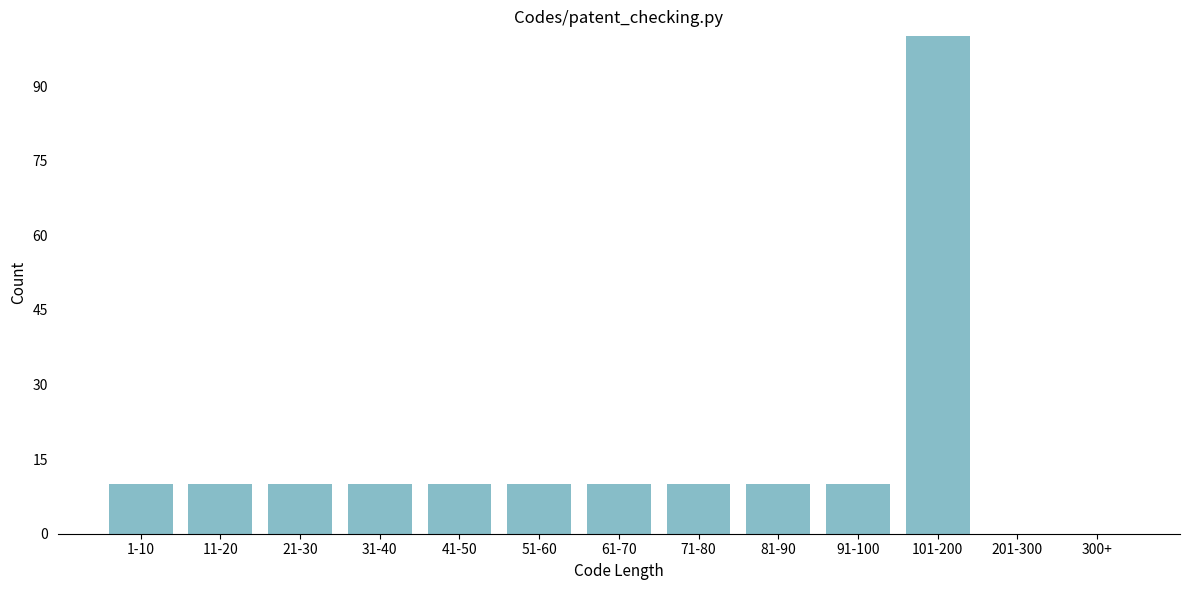

Reading left to right, what are all the values shown in this chart?

1-10=10	11-20=10	21-30=10	31-40=10	41-50=10	51-60=10	61-70=10	71-80=10	81-90=10	91-100=10	101-200=100	201-300=0	300+=0